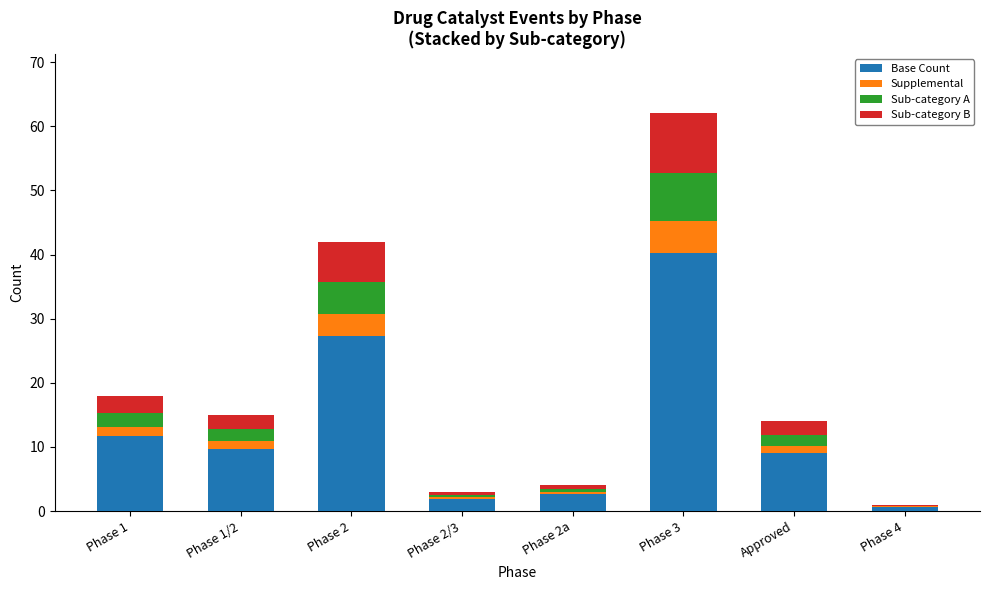

At which category is the sum across all series the highest?

Phase 3